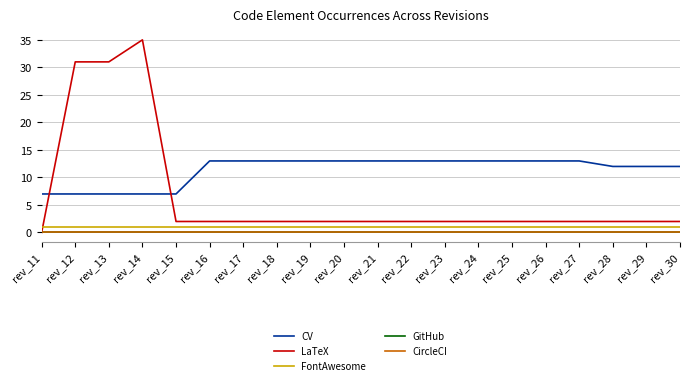

At which label does LaTeX reach its minimum?

rev_11